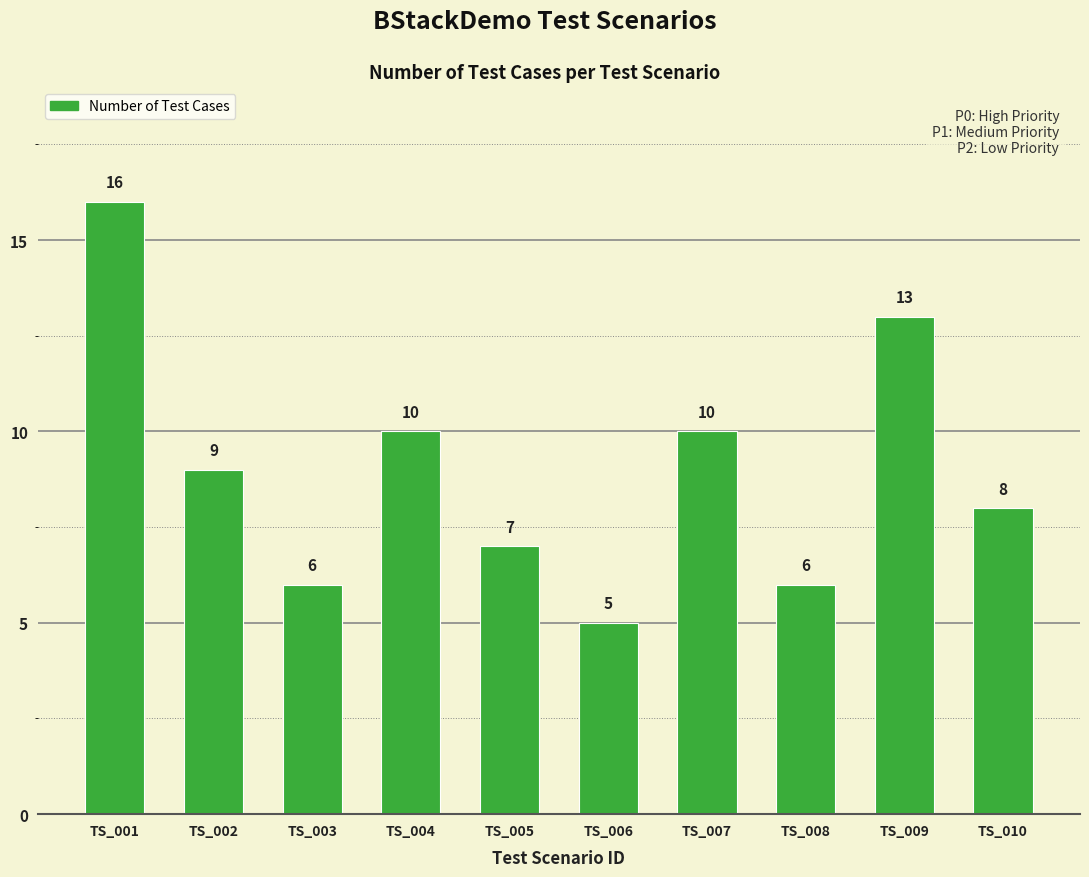

What is the value of the 1st bar from the left?

16